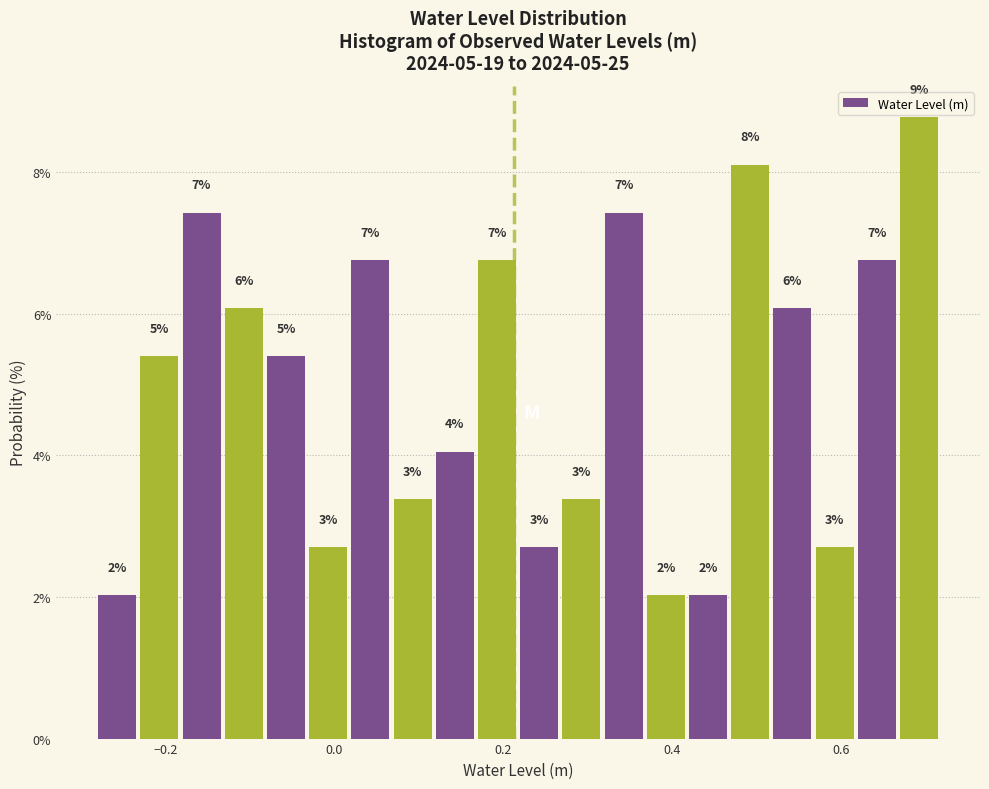

Read against the x-axis, roughly where is the centre of the tallest bar?

0.70